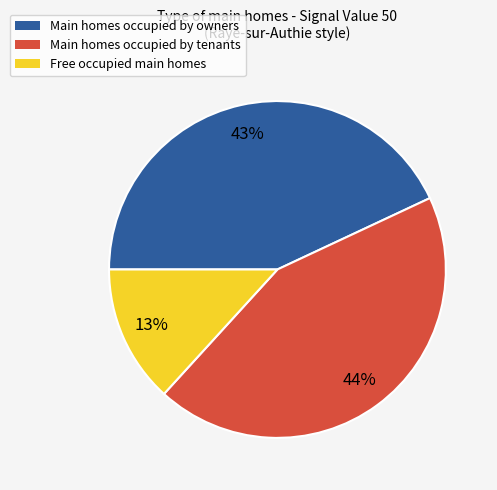

How many segments does this pie chart have?

3